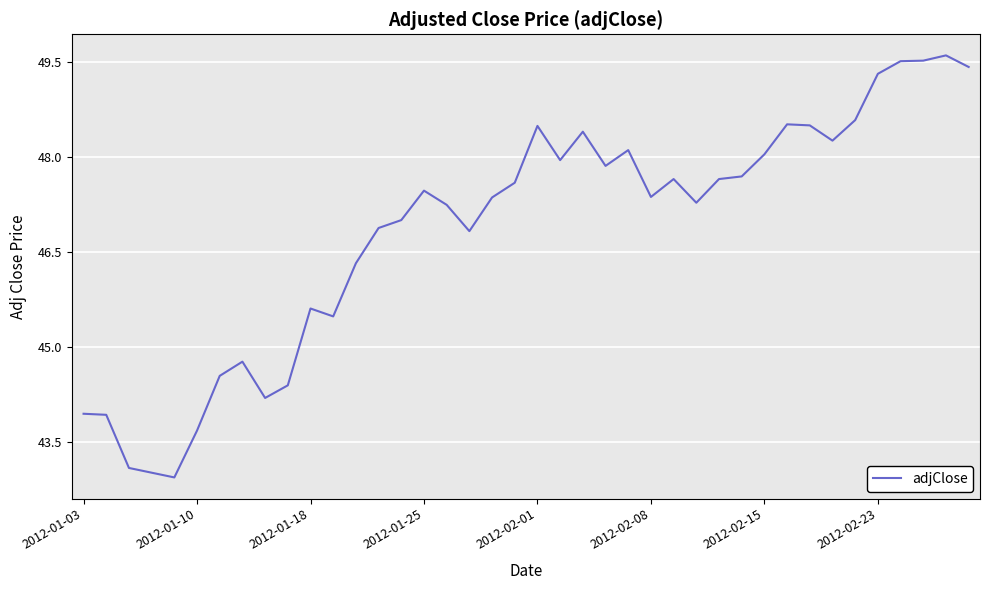

What is the sum of all values?

1874.1